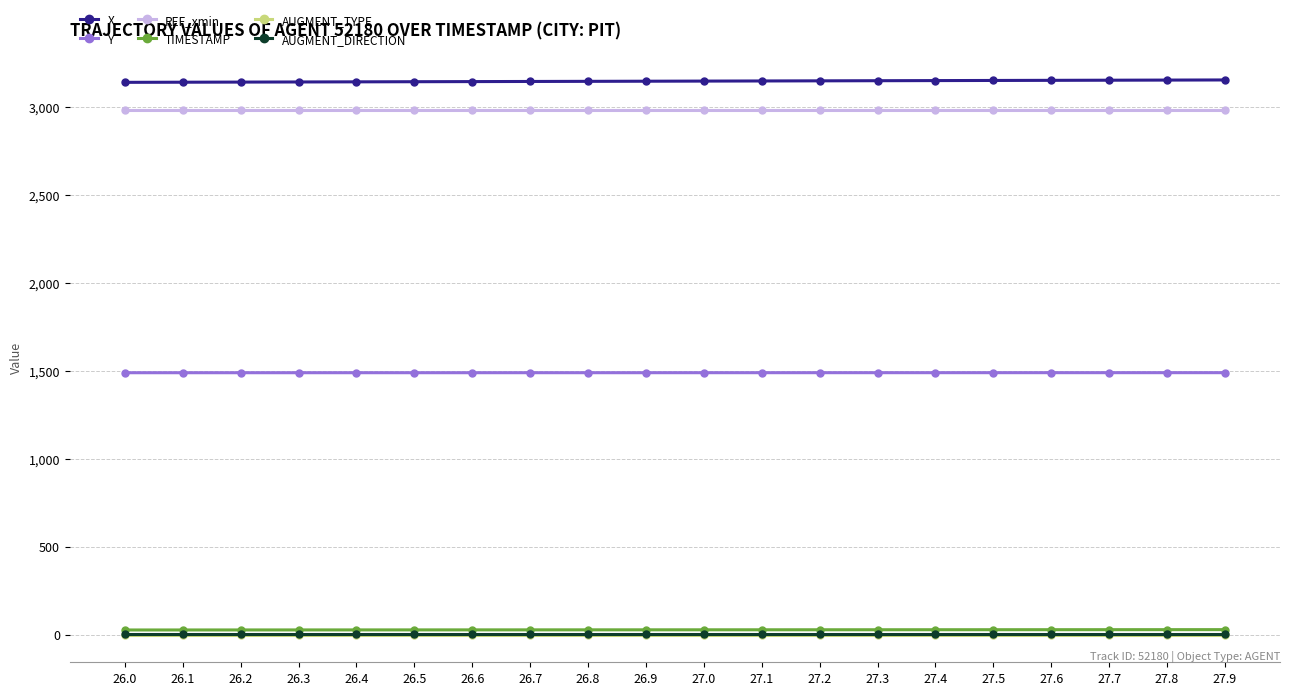

Is the value of Y at 27.2 greater than the value of AUGMENT_TYPE at 27.6?

Yes